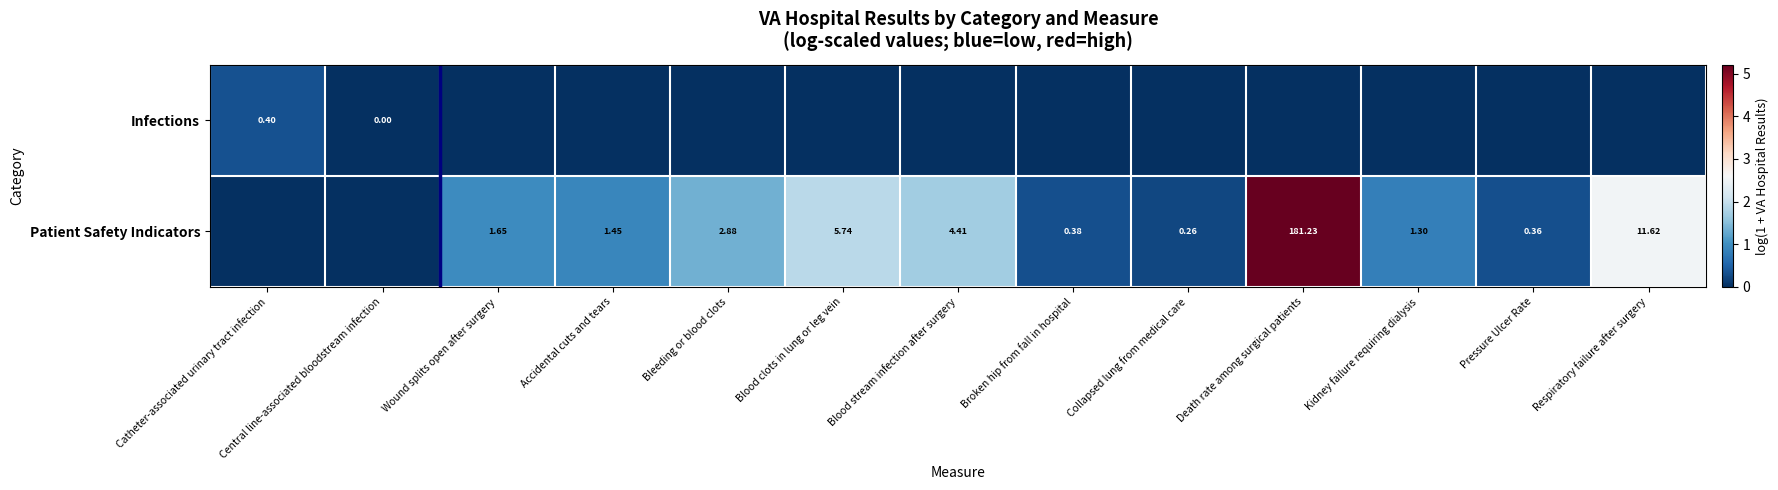

Which series has the largest total across all categories?

Patient Safety Indicators